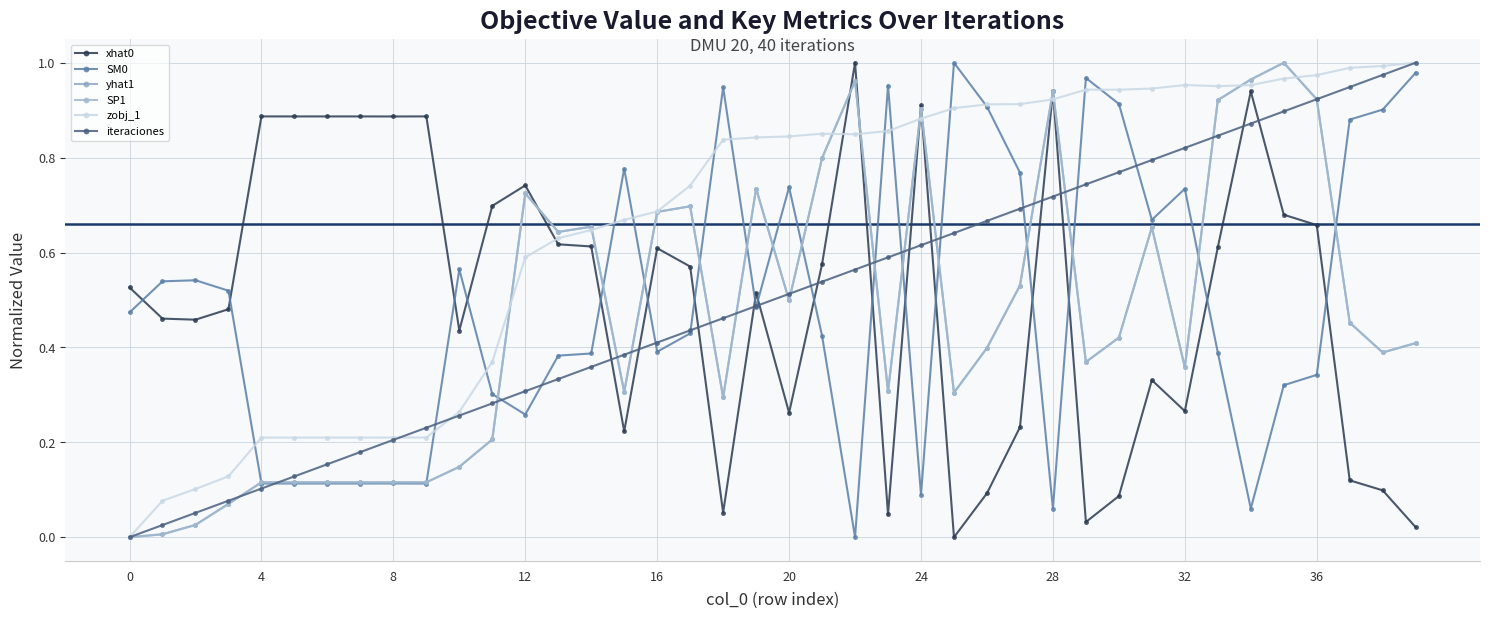

How many times do SM0 and yhat1 cross each other?

16